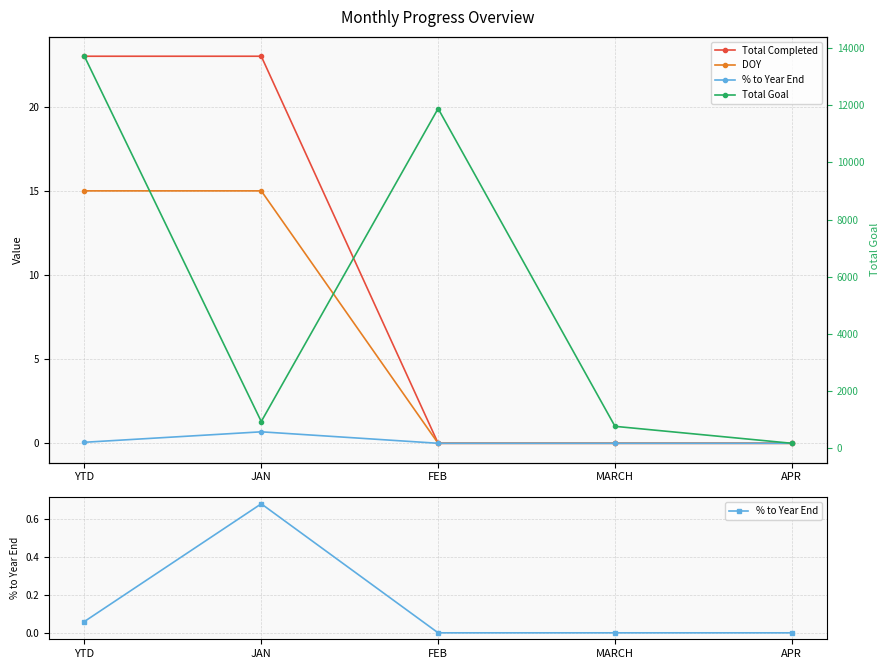

Reading left to right, what are all the values shown in this chart?

Total Completed: 23.0	23.0	0.0	0.0	0.0
DOY: 15.0	15.0	0.0	0.0	0.0
% to Year End: 0.1	0.7	0.0	0.0	0.0
Total Goal: 13721.0	921.0	11888.0	753.0	159.0